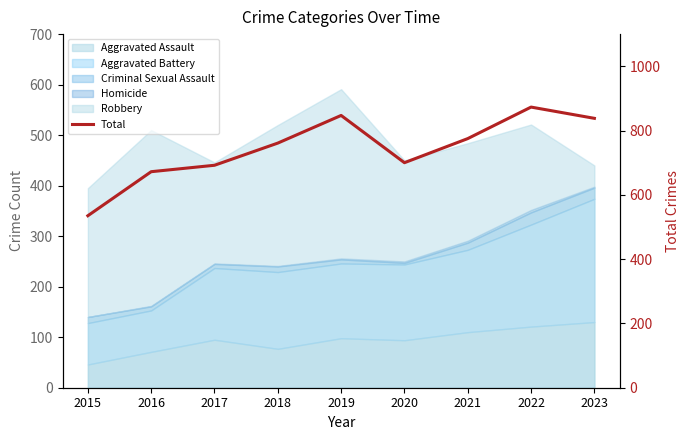

Reading right to left, what are all the values shown in this chart?

2023=838	2022=873	2021=775	2020=700	2019=847	2018=761	2017=692	2016=672	2015=535